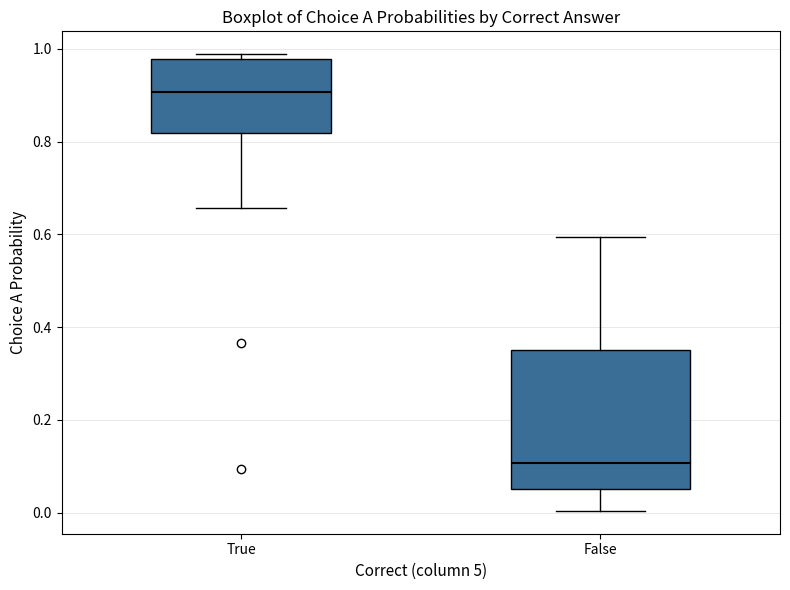

Where is the lower edge of the box for False on the y-axis? The values are not printed on the chart, so give them approximately, as read against the axis.

0.06